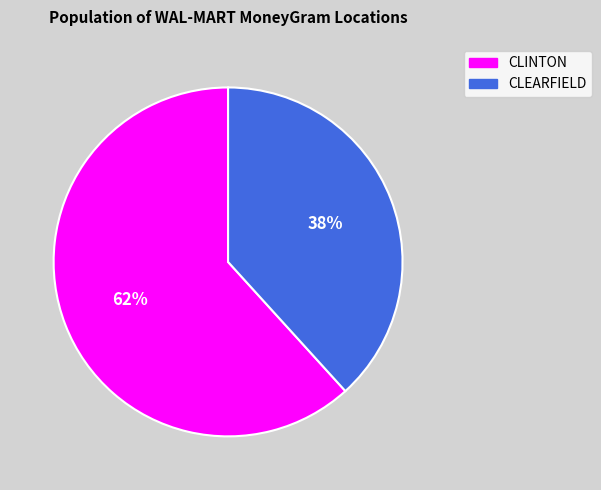

Approximately how many times larger is the value at CLINTON compared to CLEARFIELD?

1.6